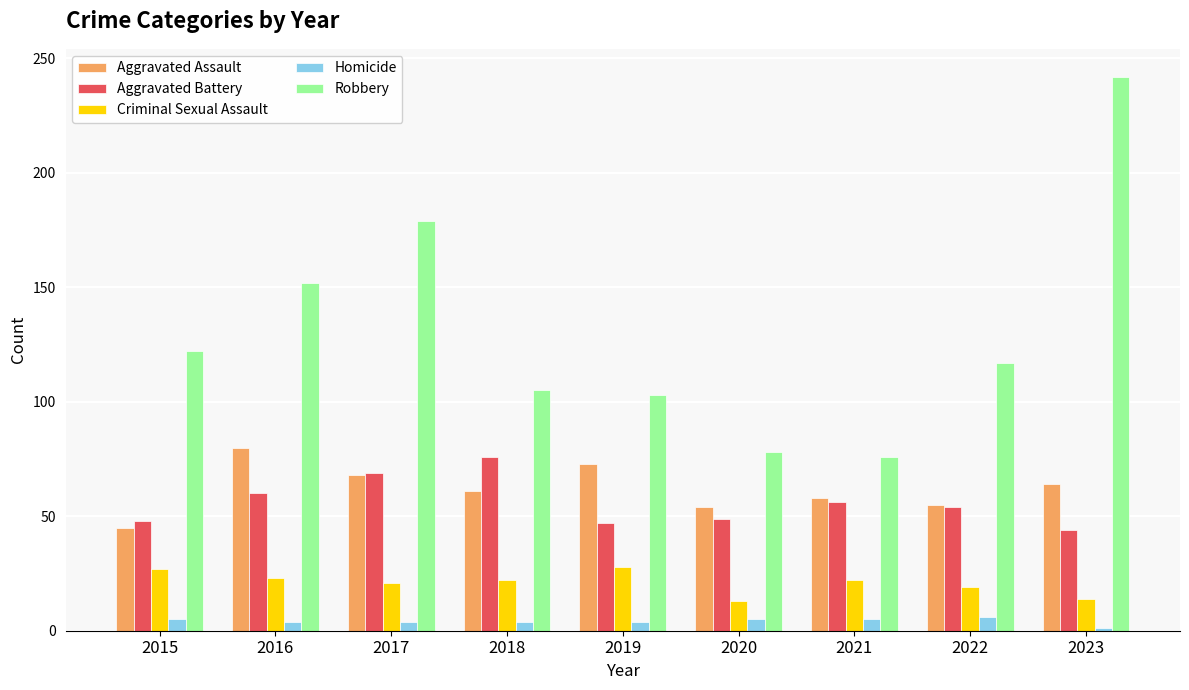

At which label does Aggravated Assault first exceed 61?

2016